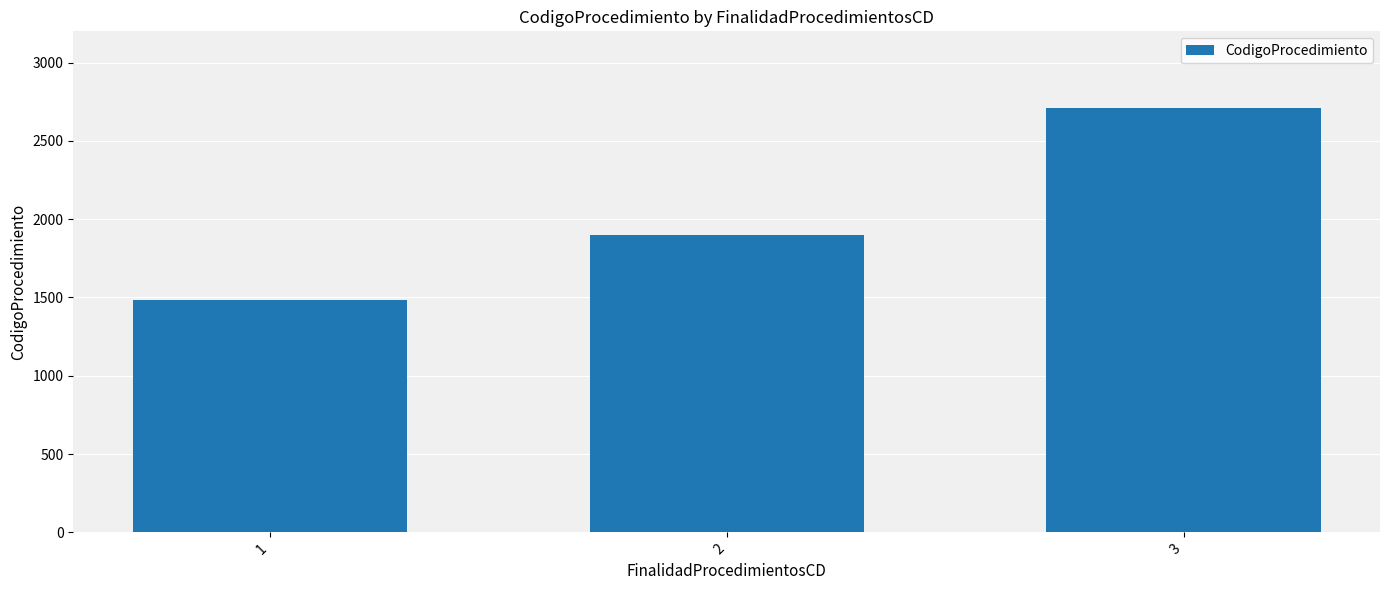

Does the chart contain any negative values?

No